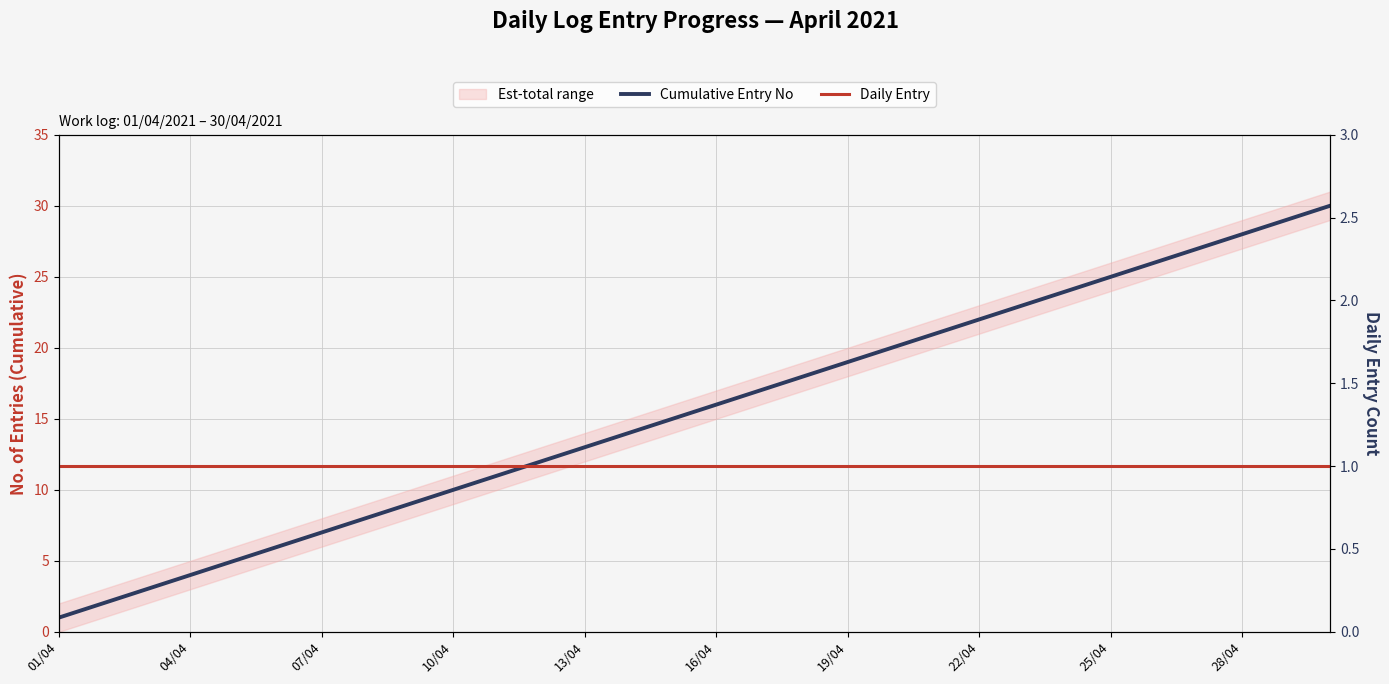

Read the Daily Entry value at 25/04.

1